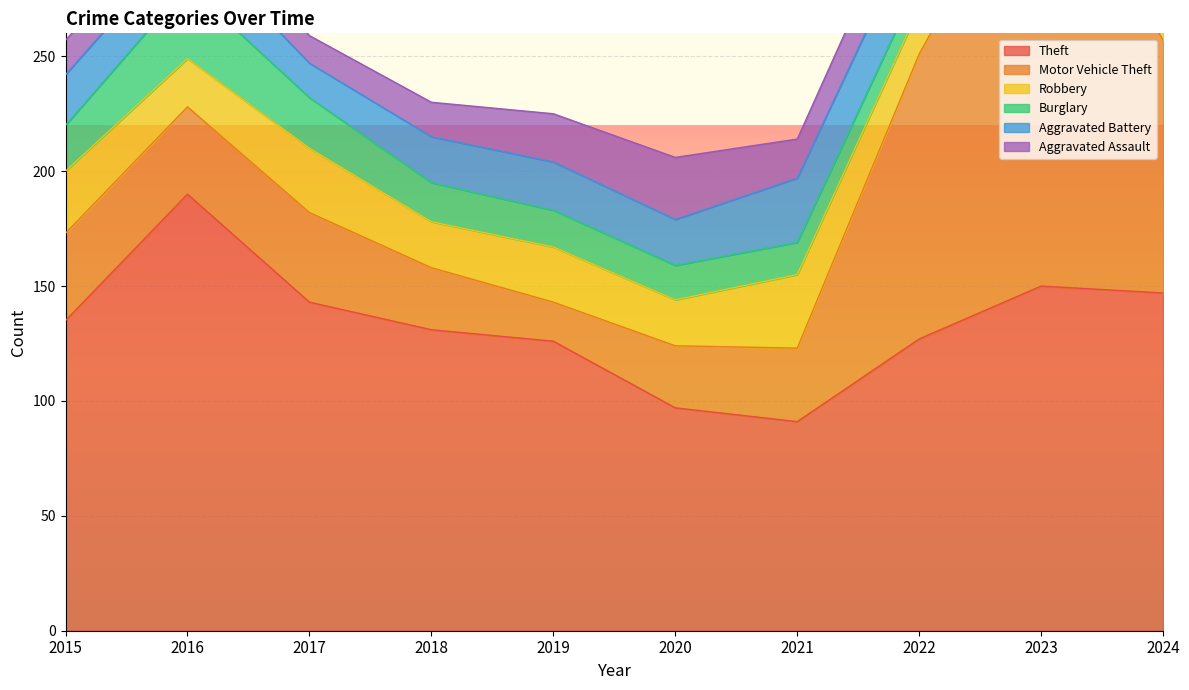

How many interior local valleys does the Motor Vehicle Theft series have?

1